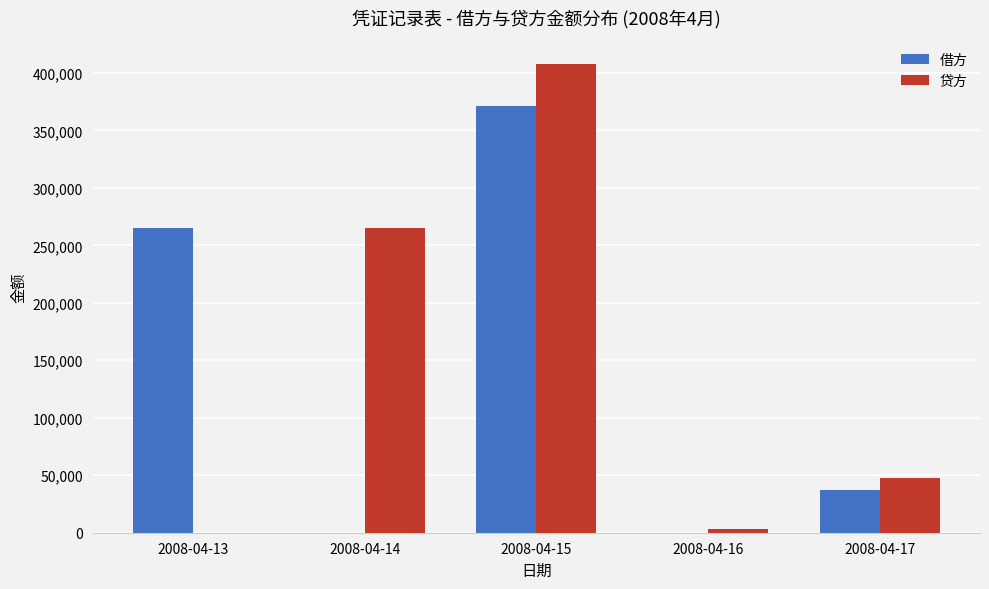

What is the maximum value shown in the chart?

407800